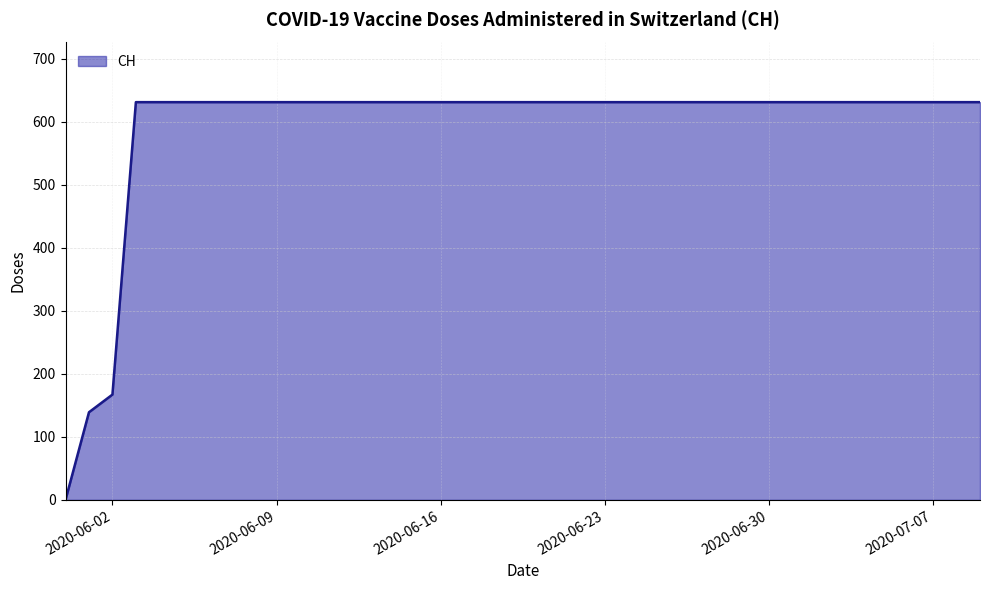

Does the chart have visible grid lines?

Yes